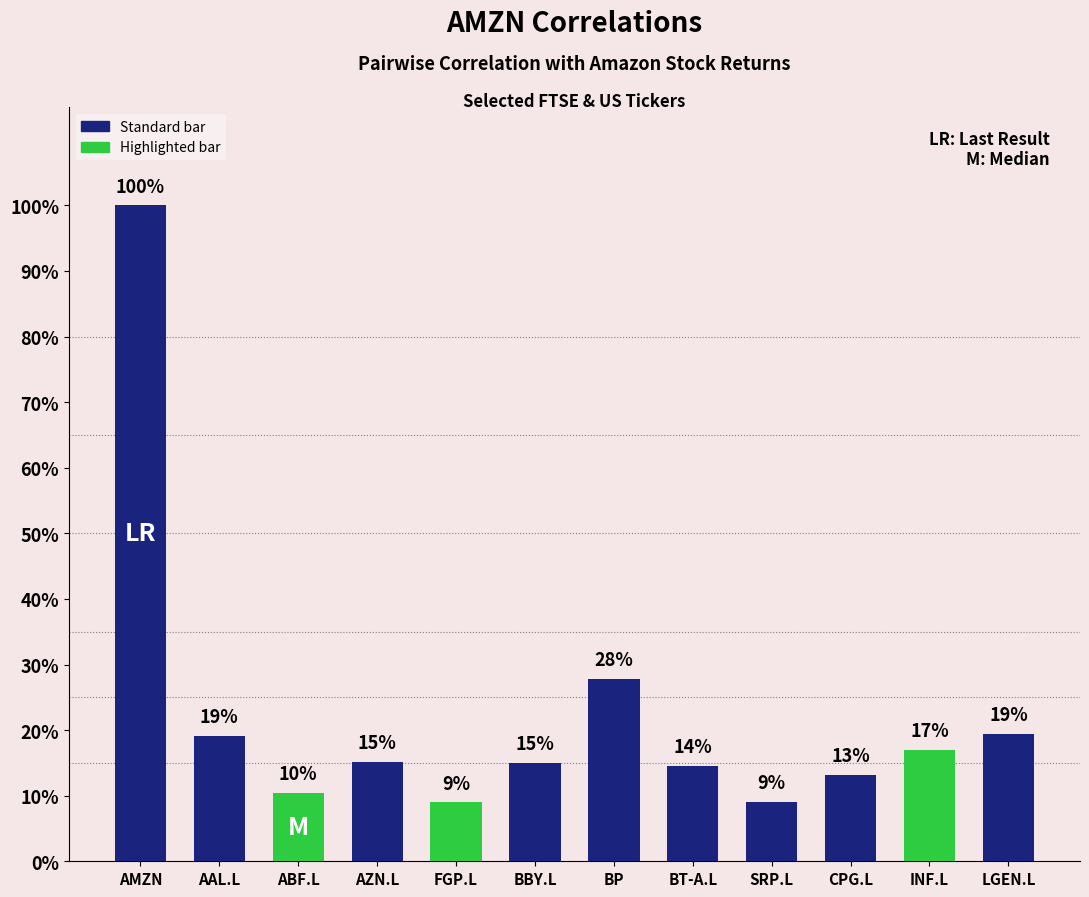

Reading right to left, extract all data points from this chart.

0.2	0.2	0.1	0.1	0.1	0.3	0.2	0.1	0.2	0.1	0.2	1.0